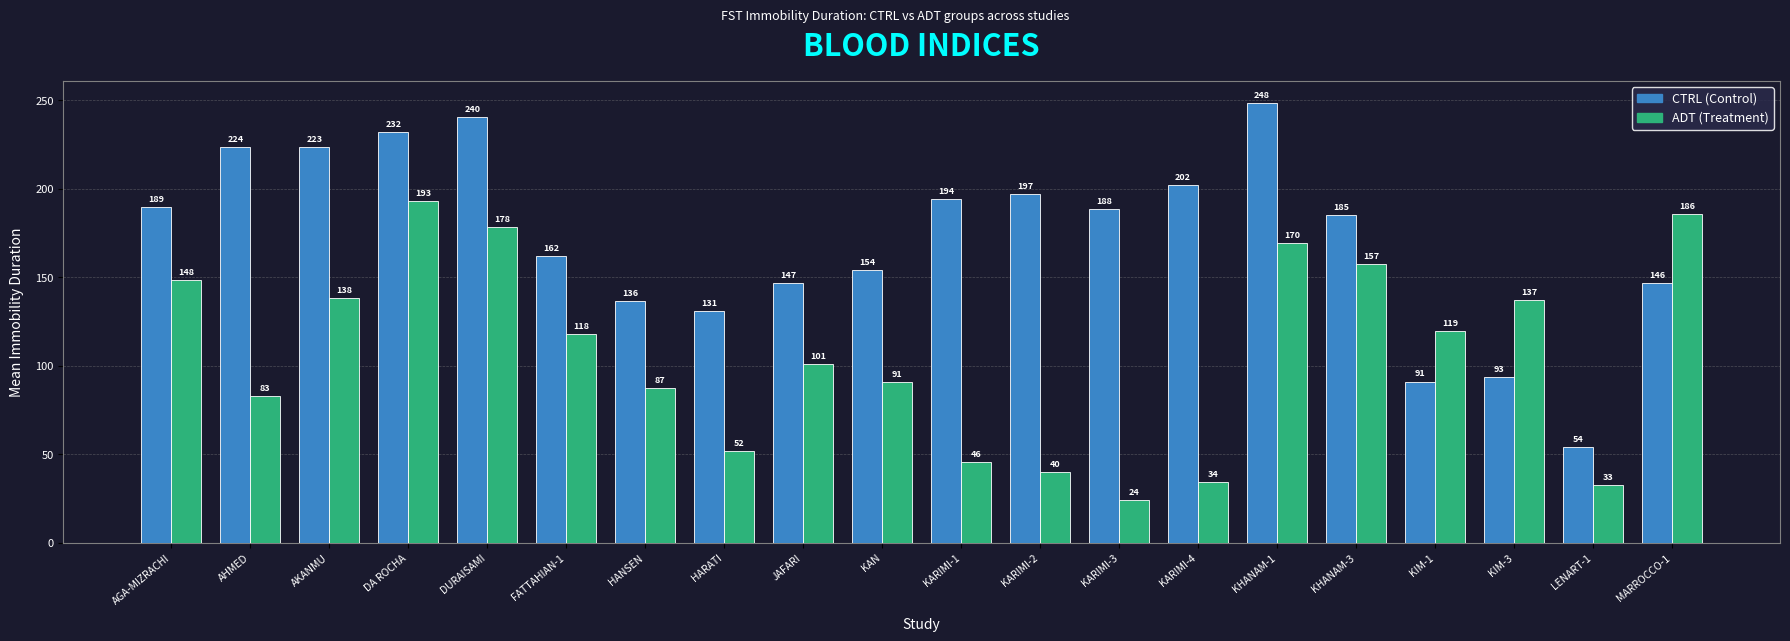

At which category is the sum across all series the highest?

DA ROCHA